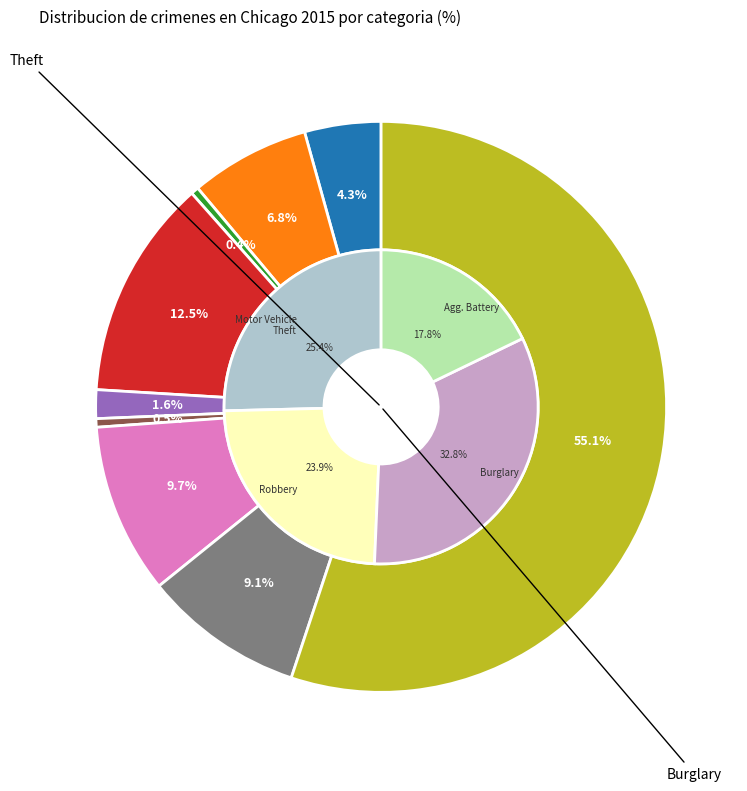

The Homicide slice represents 0% of the pie. True or false?

True